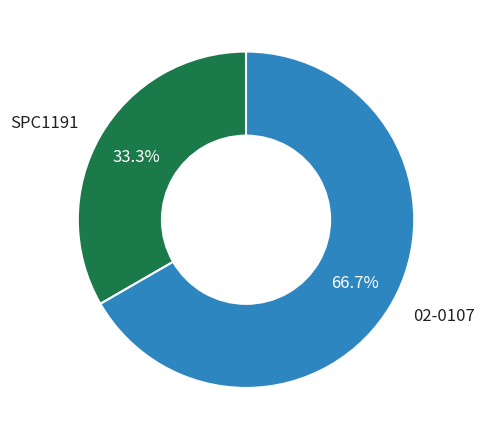

What is the ratio of the value at 02-0107 to the value at SPC1191?

2.0